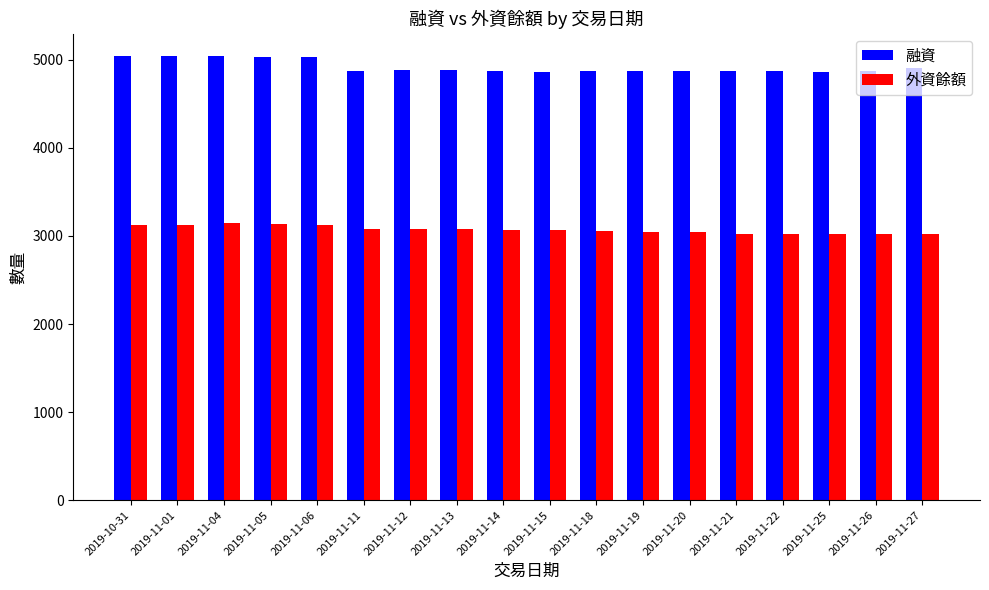

Rank the series by their average value, from lowest to highest.

外資餘額, 融資